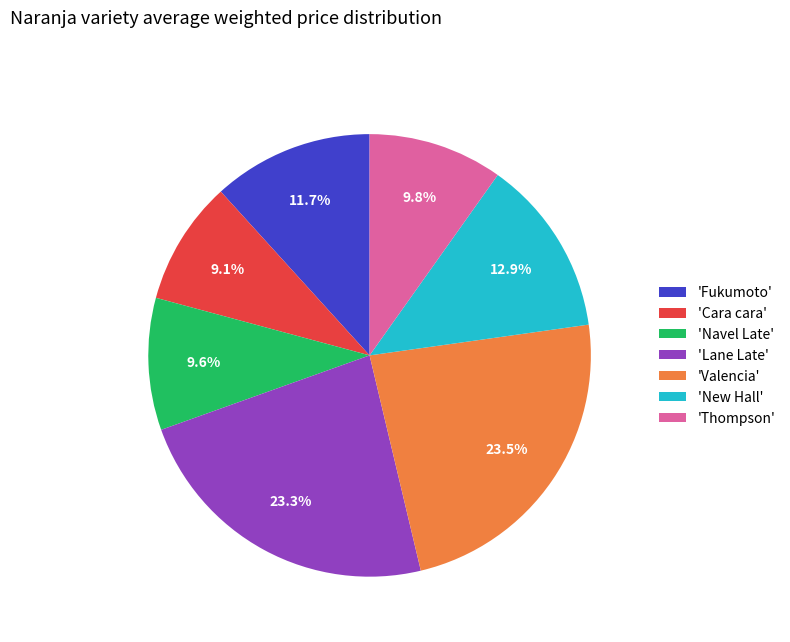

Do 'Lane Late' and 'Navel Late' together represent more than half of the pie?

No